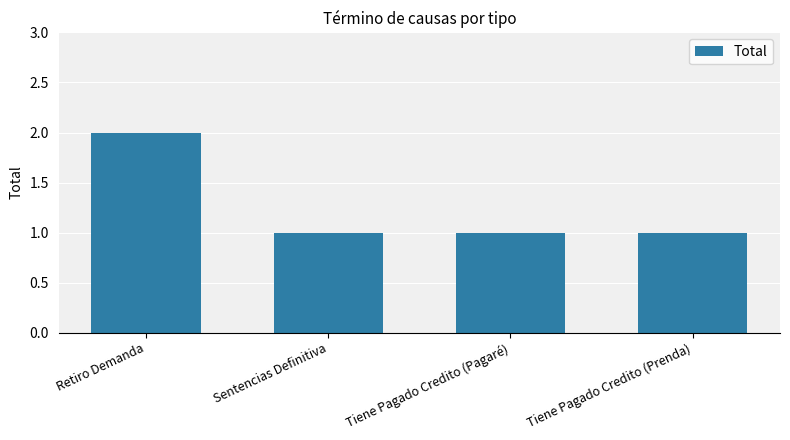

True or false: the data shows 1 at Tiene Pagado Credito (Pagaré).

True